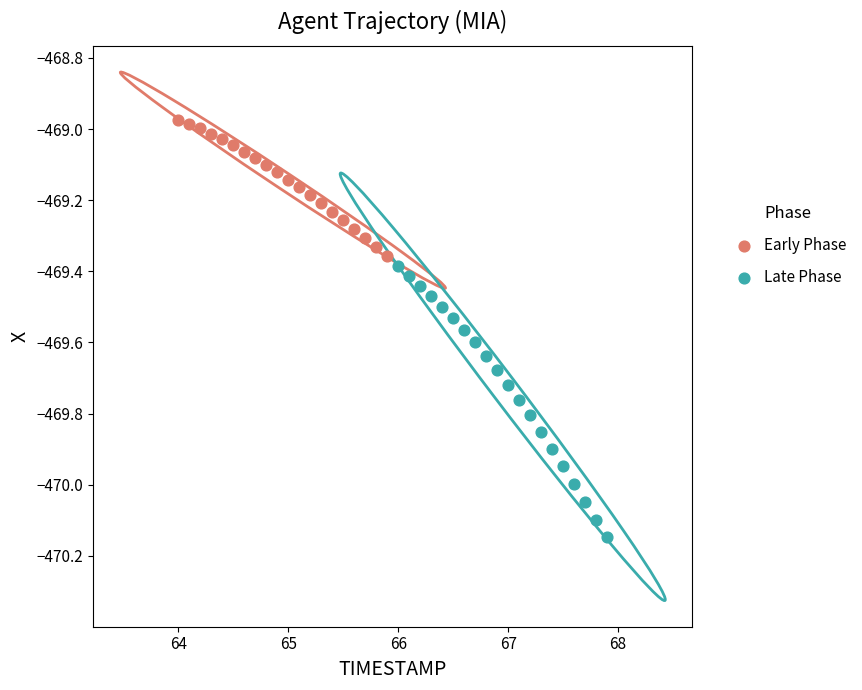

Which series has the widest spread of Y values?

Late Phase